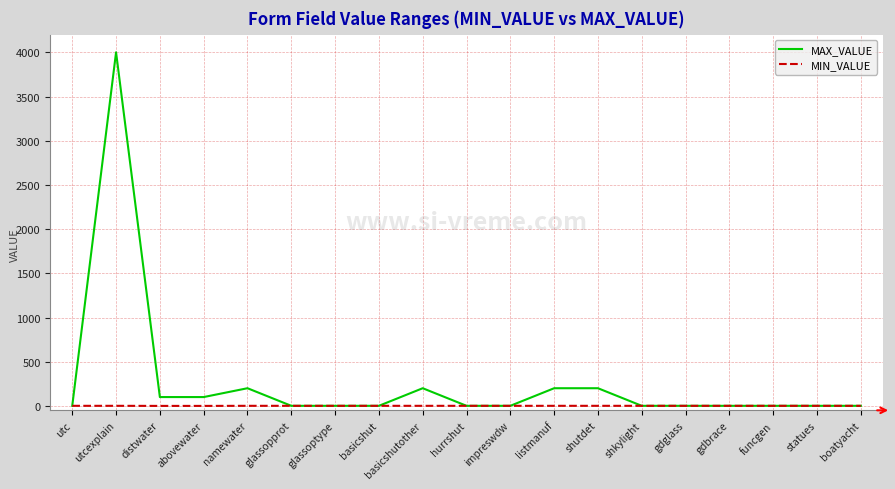

The MAX_VALUE series shows 100 at distwater. True or false?

True